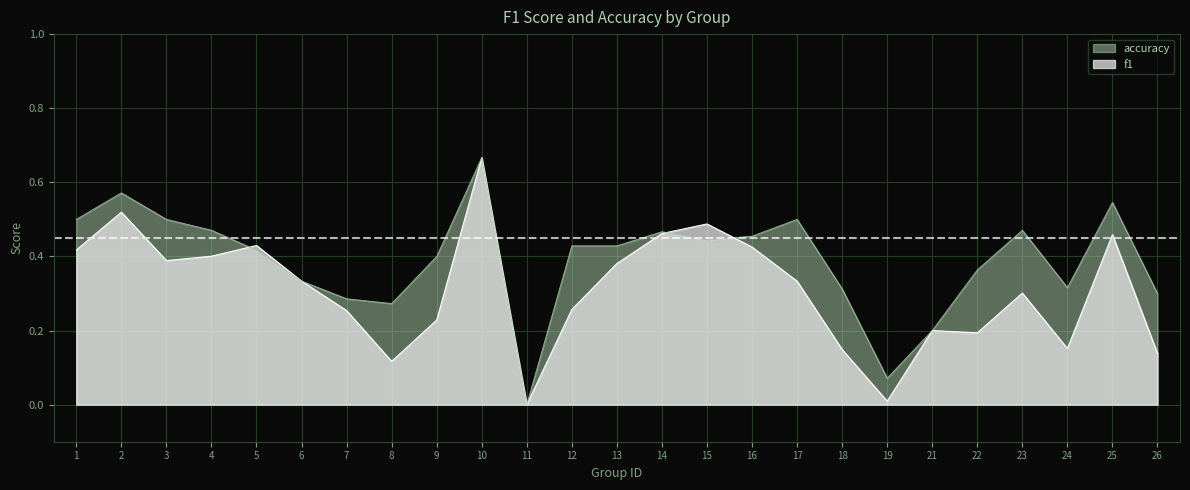

Which series has the largest total across all categories?

accuracy